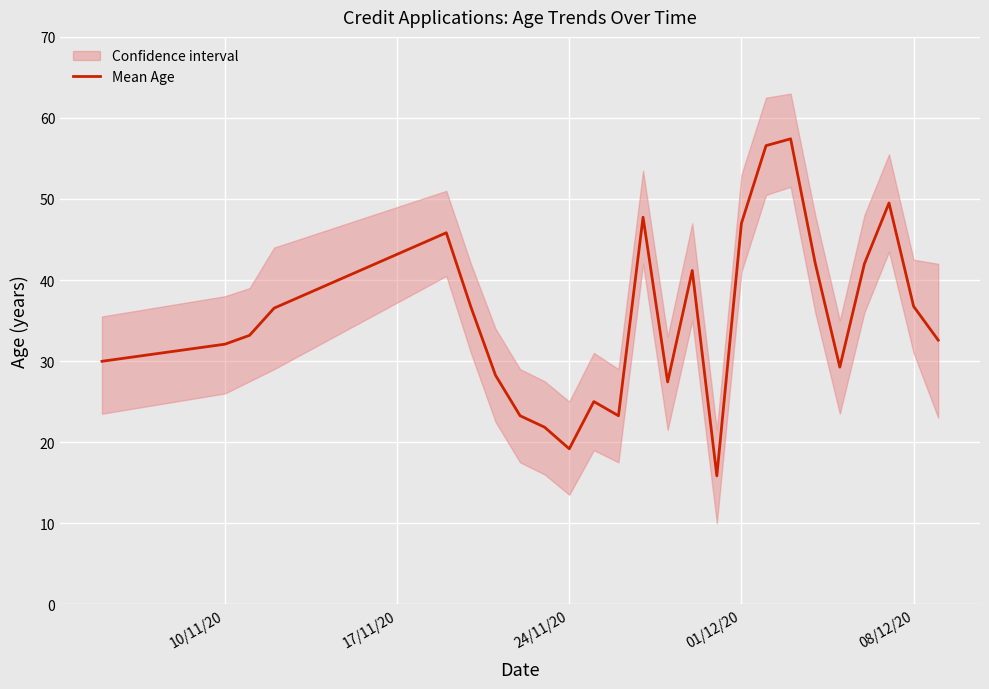

What is the minimum value for Mean Age?

15.8